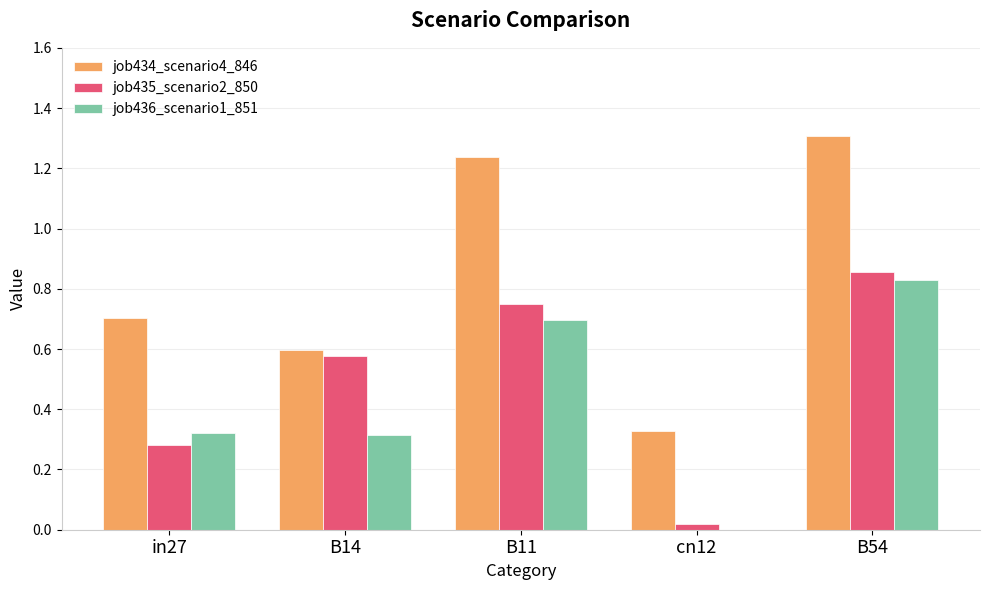

At which category does the chart reach its peak across all series?

B54